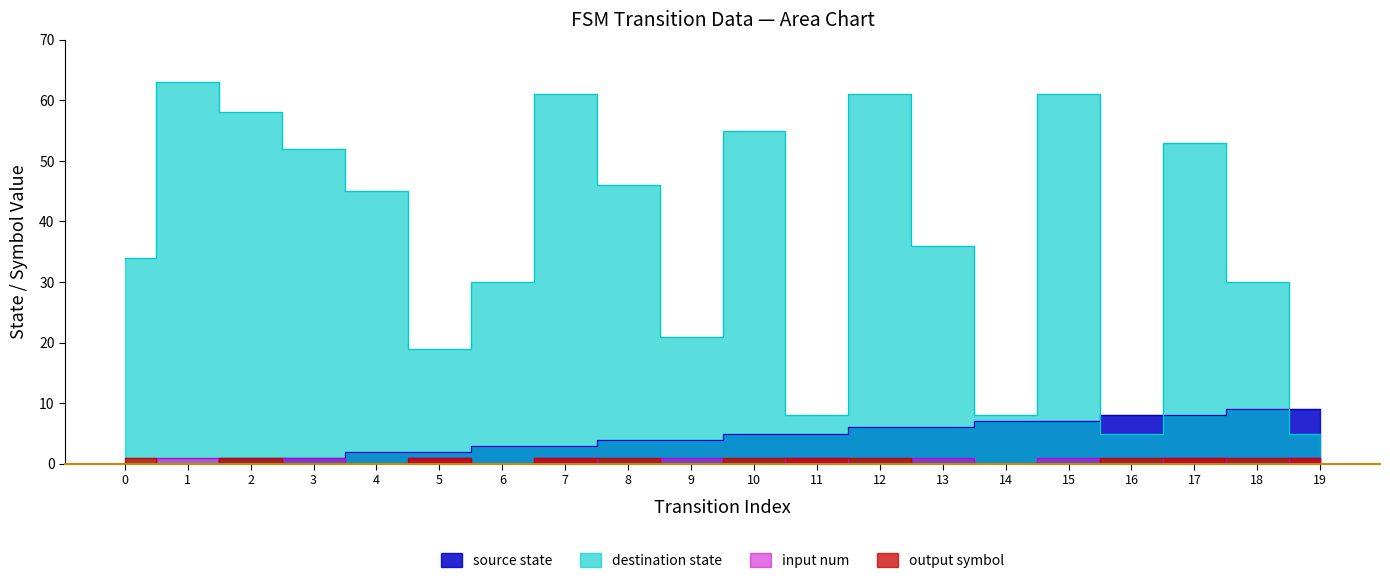

What is the difference between the second highest and second lowest values in the output_symbol series?

1